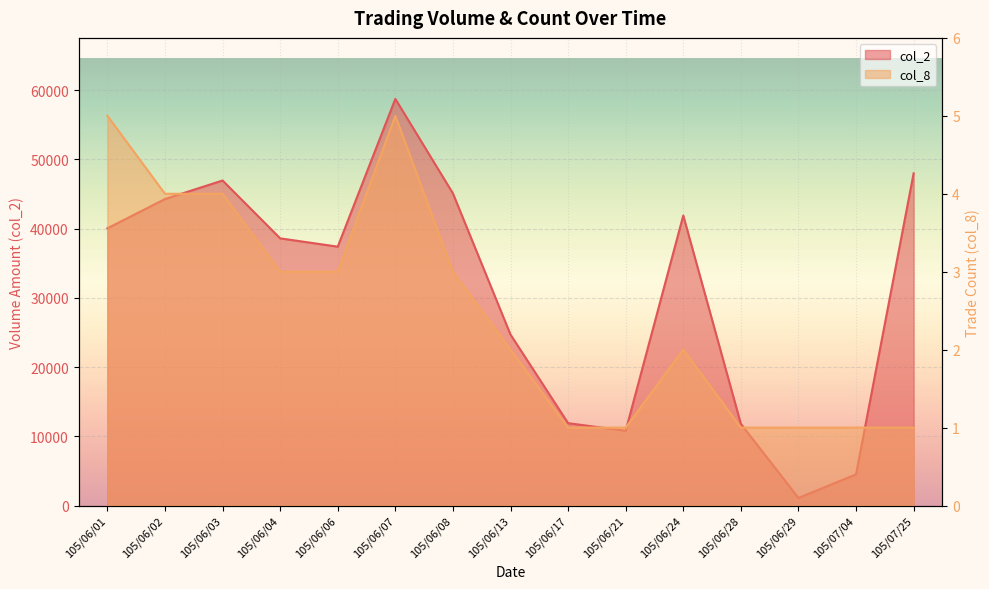

The value of col_8 at 105/06/07 is 5. True or false?

True